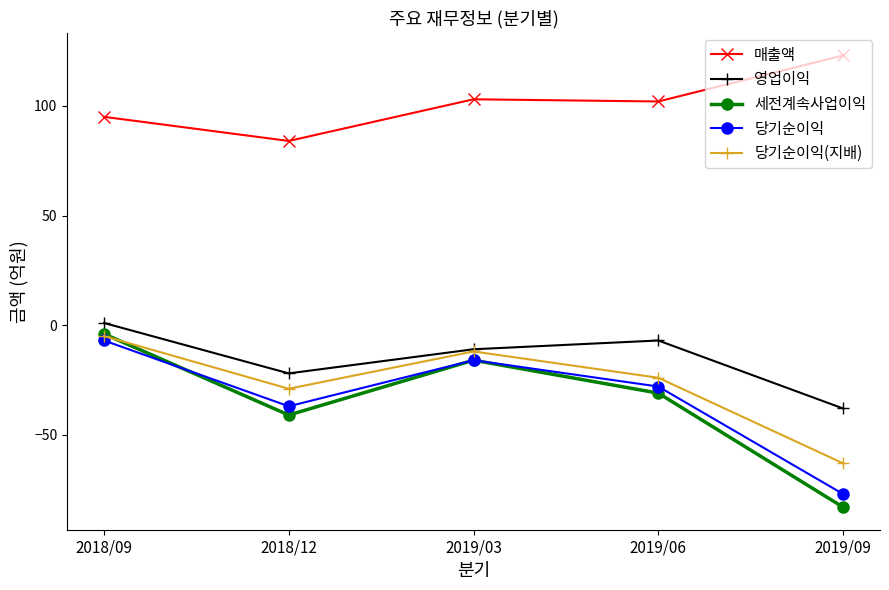

Reading right to left, transcribe all the data shown in this chart.

매출액: 123	102	103	84	95
영업이익: -38	-7	-11	-22	1
세전계속사업이익: -83	-31	-16	-41	-4
당기순이익: -77	-28	-16	-37	-7
당기순이익(지배): -63	-24	-12	-29	-5